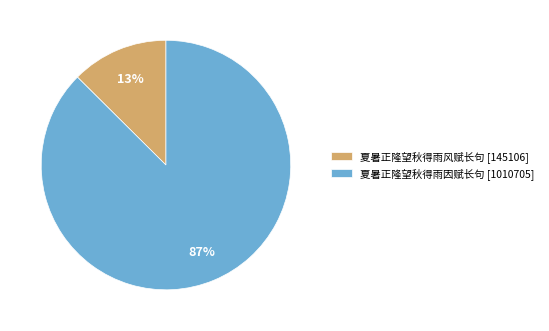

Which has a higher value, 夏暑正隆望秋得雨风赋长句 [145106] or 夏暑正隆望秋得雨因赋长句 [1010705]?

夏暑正隆望秋得雨因赋长句 [1010705]